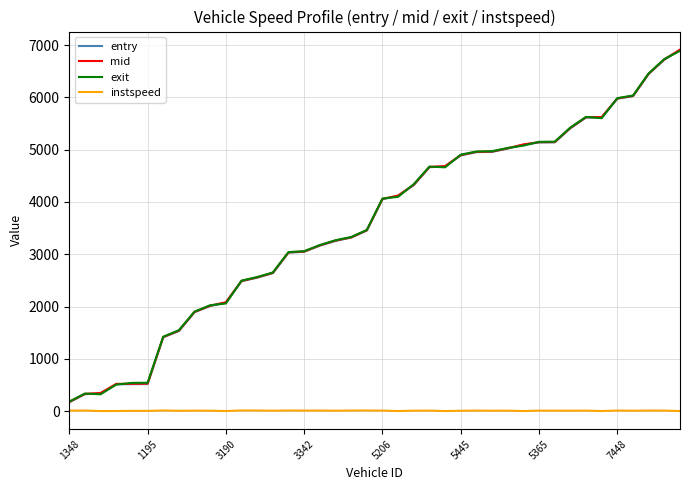

What is the difference between the maximum and minimum values in the mid series?

6732.6